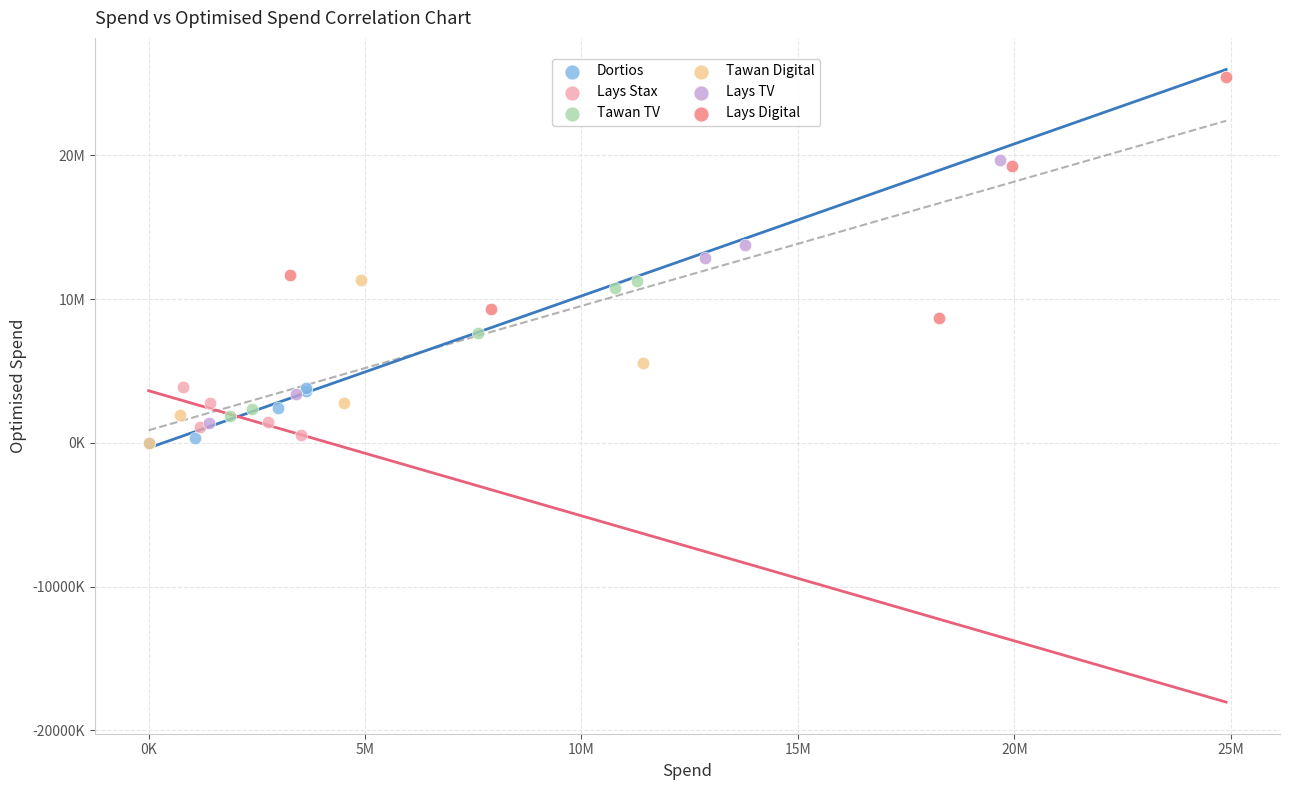

What are all the series names shown in the legend?

Dortios, Lays Stax, Tawan TV, Tawan Digital, Lays TV, Lays Digital